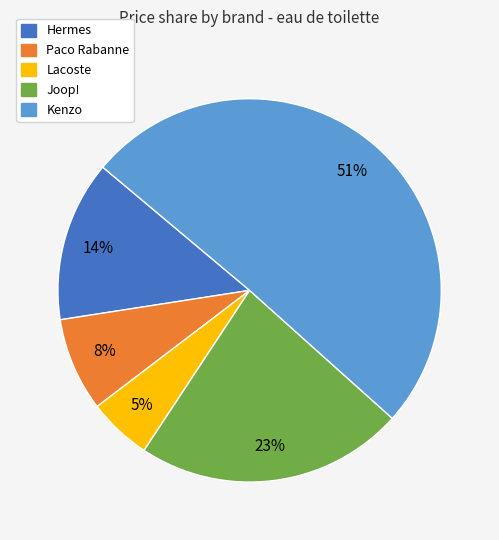

Which category has the smallest portion of the pie?

Lacoste